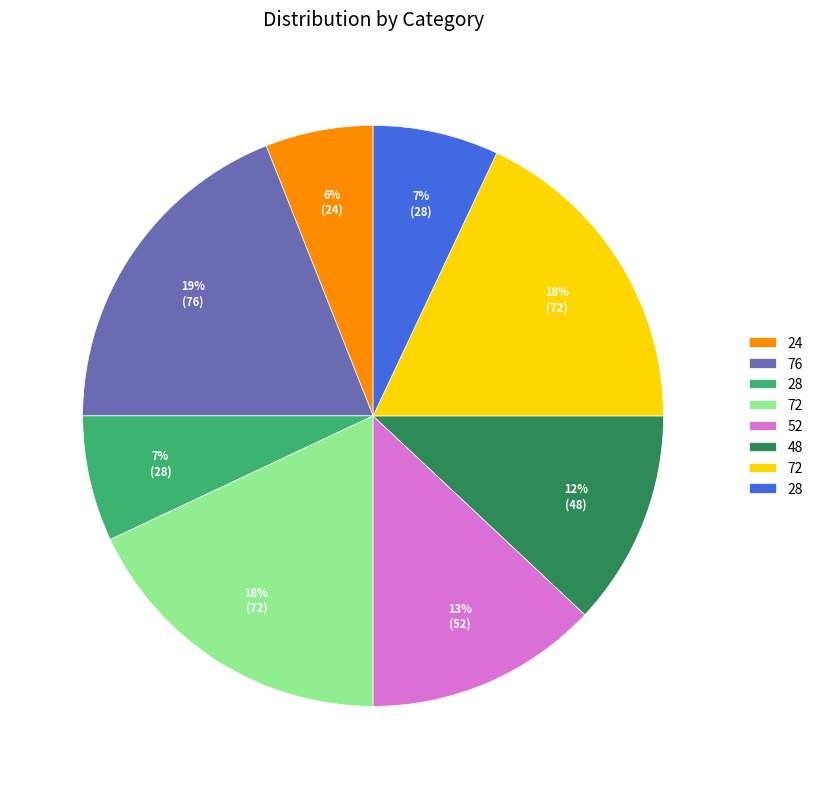

Is there a majority slice in this chart?

No